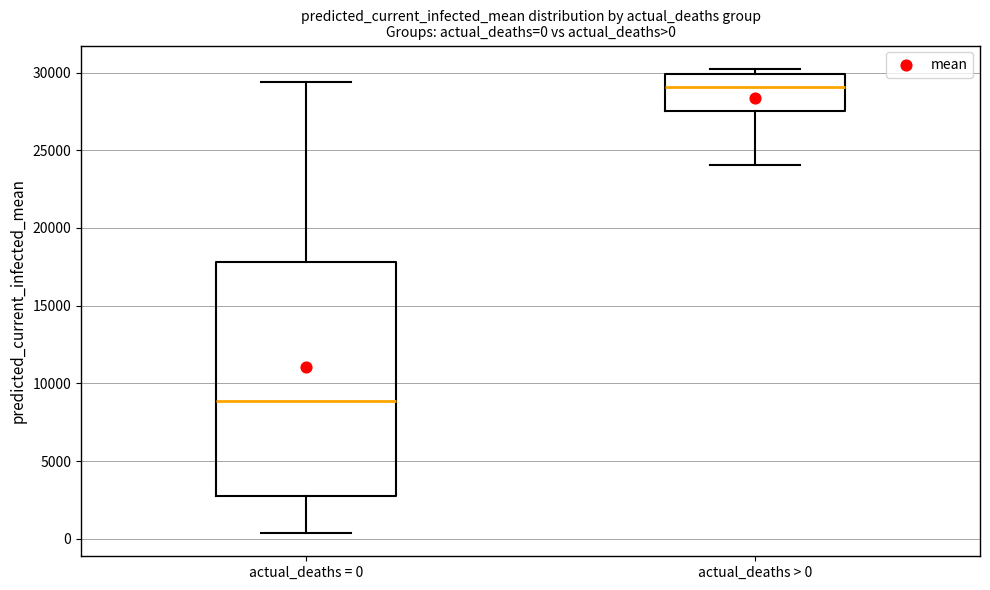

Which box's median line is the highest?

actual_deaths > 0